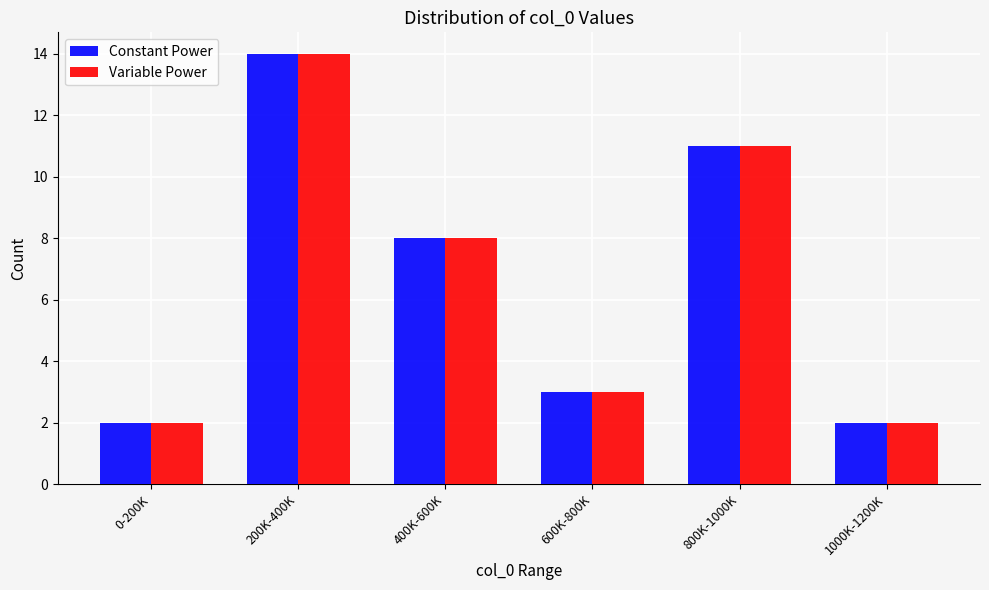

Reading left to right, list all the values displayed in this chart.

Constant Power: 2	14	8	3	11	2
Variable Power: 2	14	8	3	11	2